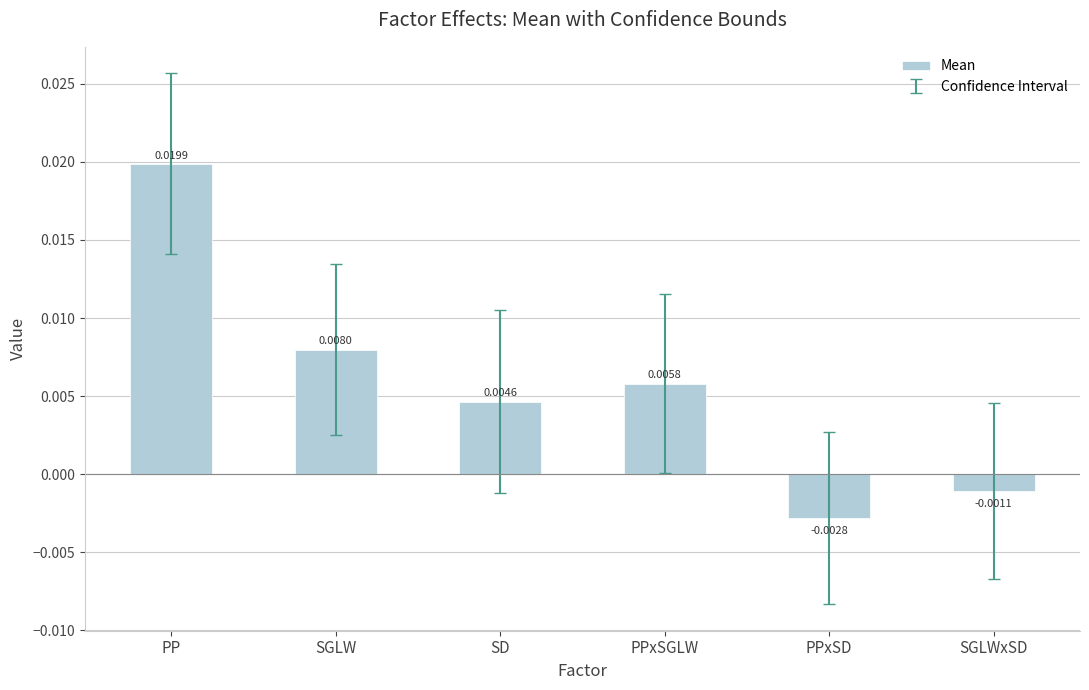

Which label corresponds to the largest value in the chart?

PP